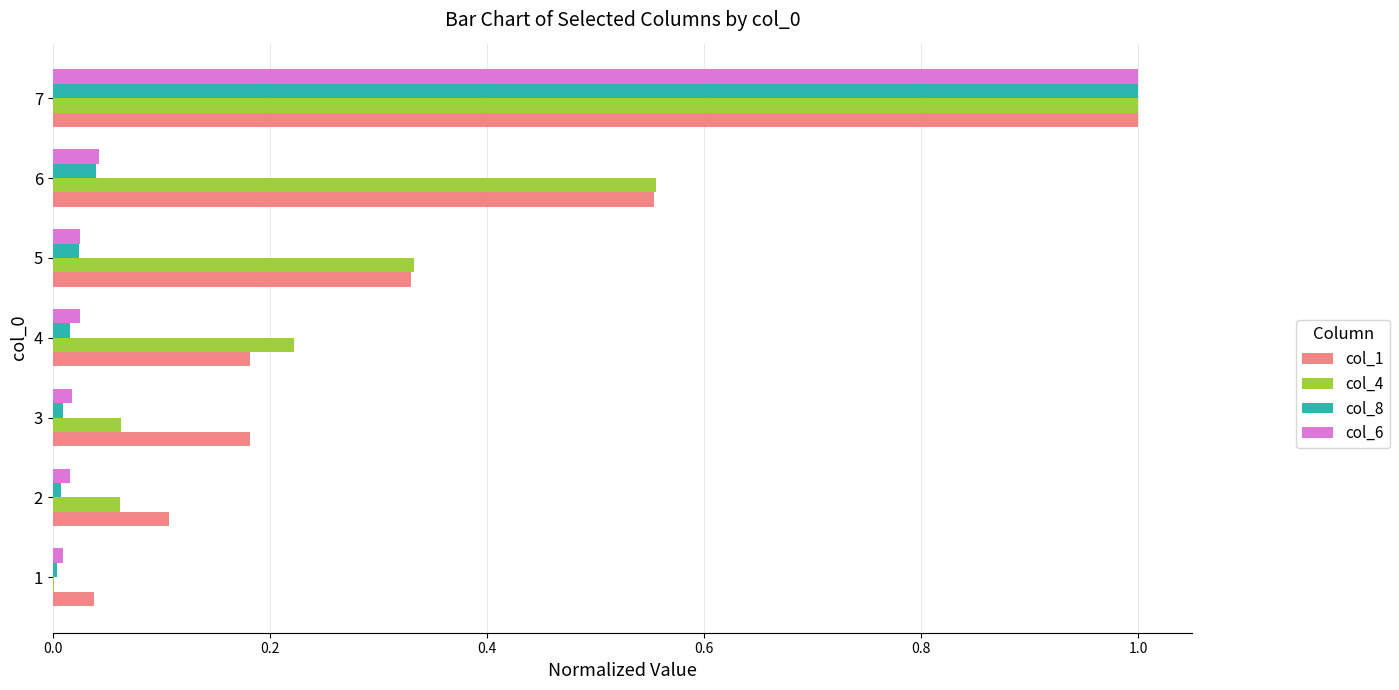

Between 5 and 6, which series saw the biggest shift?

col_1